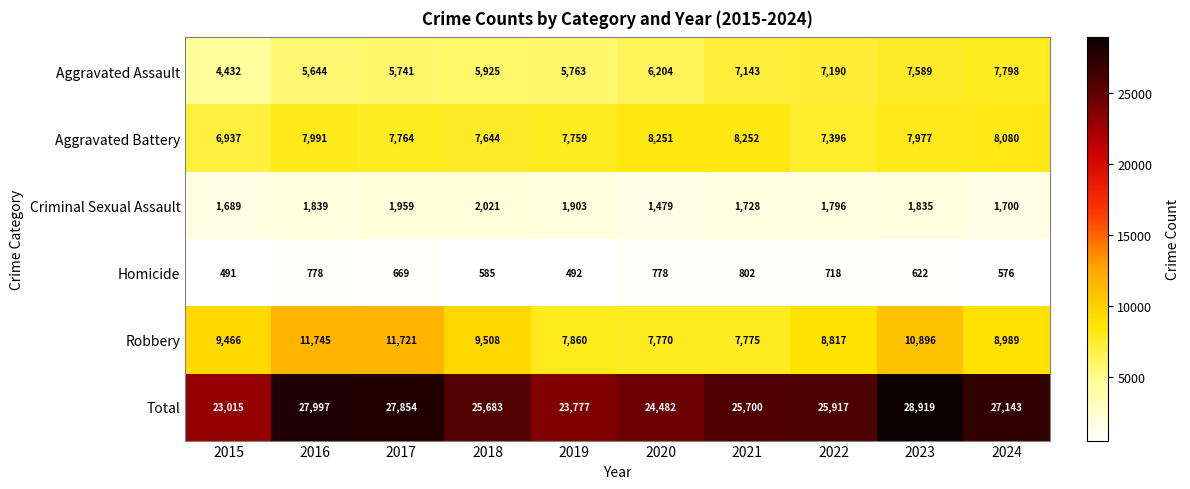

At 2020, list the series in order from largest to smallest.

Total, Aggravated Battery, Robbery, Aggravated Assault, Criminal Sexual Assault, Homicide